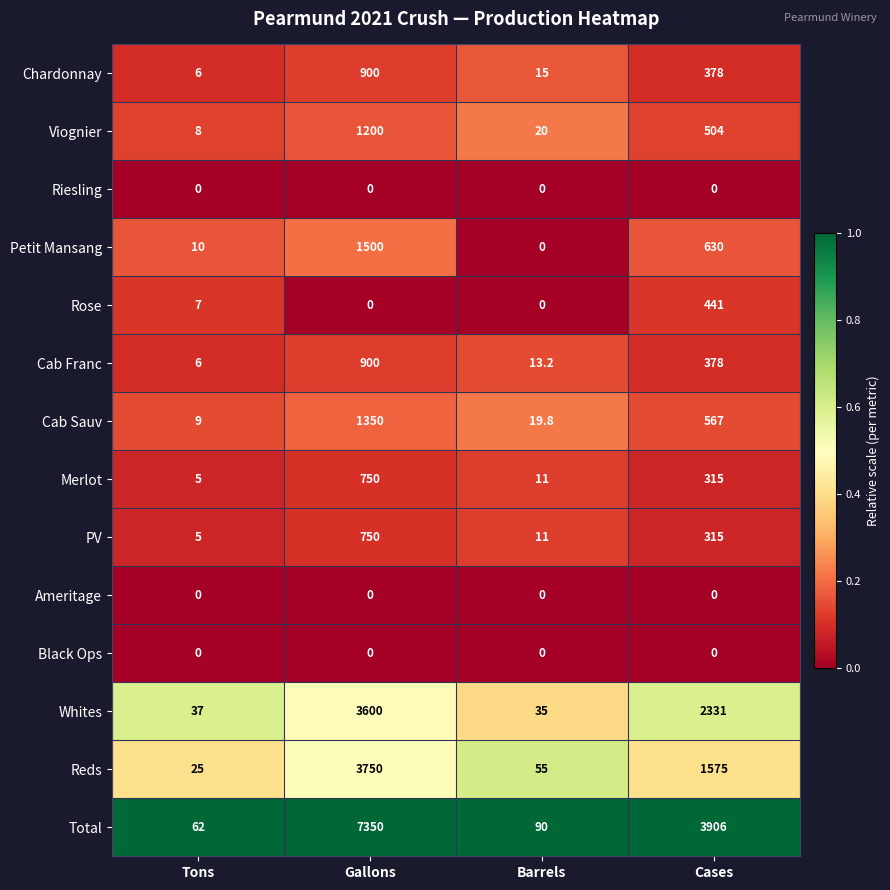

Rank the categories by Total value from lowest to highest.

Tons, Barrels, Cases, Gallons